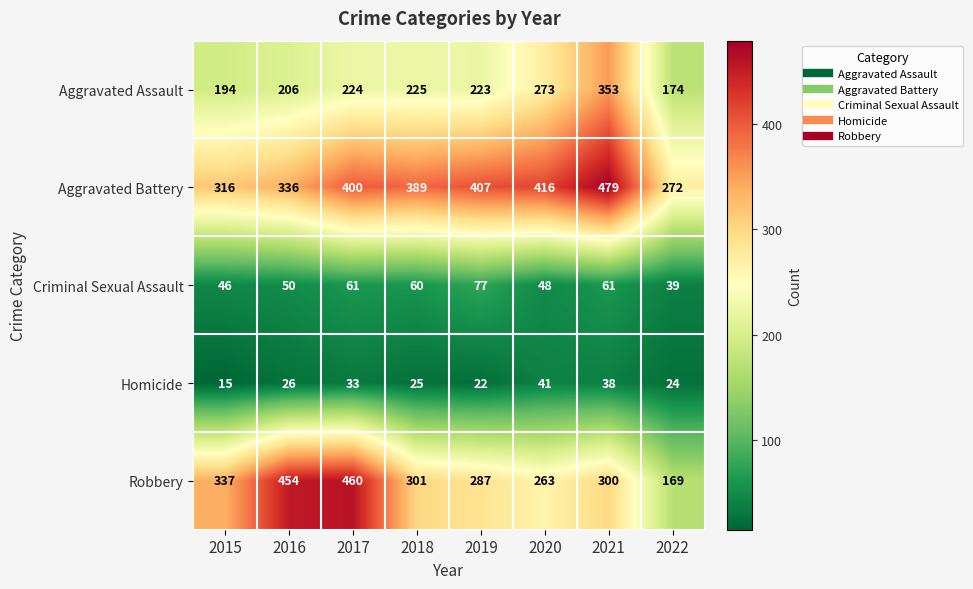

How many data points in Robbery are less than 301?

4